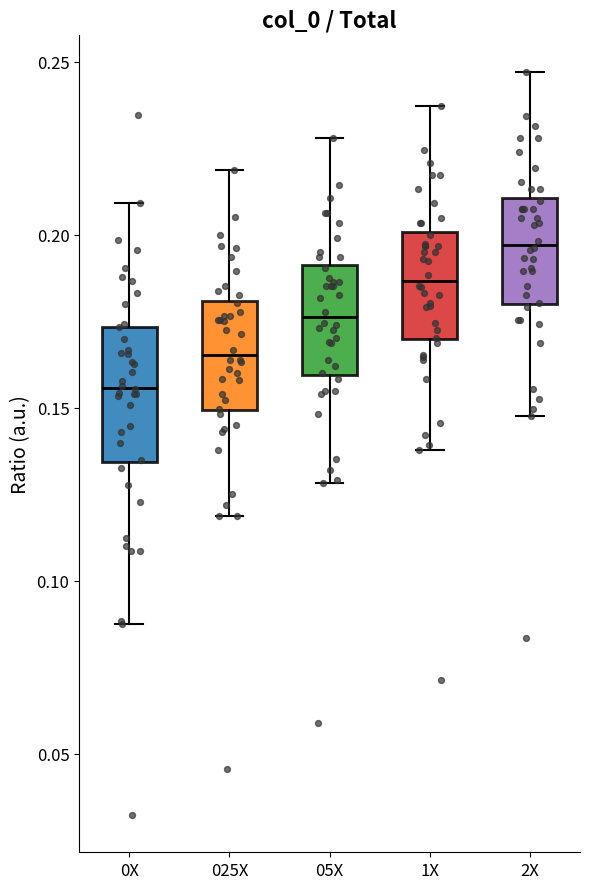

Where does the median line of the box for 025X sit on the y-axis? The values are not printed on the chart, so give them approximately, as read against the axis.

0.165